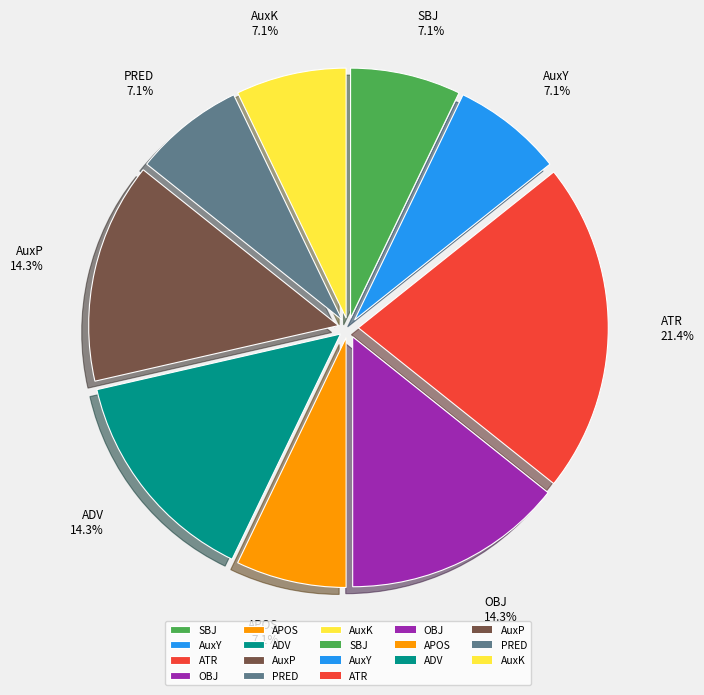

How many segments does this pie chart have?

9